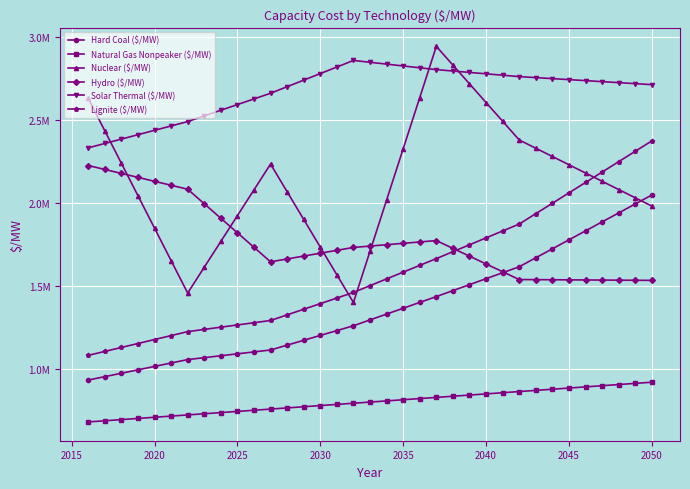

Does the chart have visible grid lines?

Yes